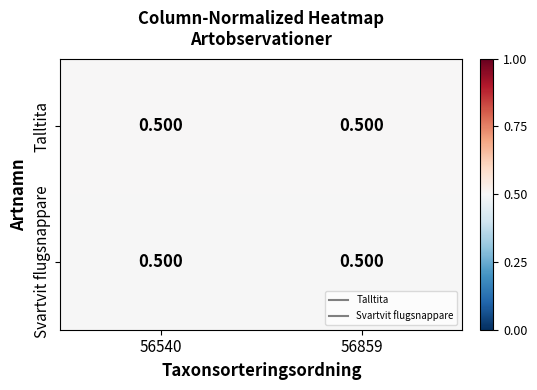

At how many categories does at least one series exceed 0?

2